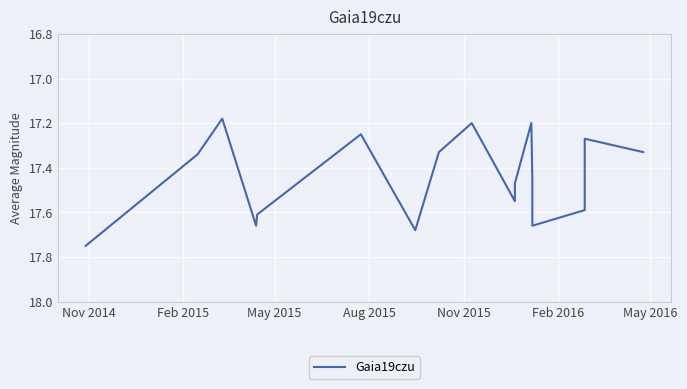

What is the sum of all values?

296.5